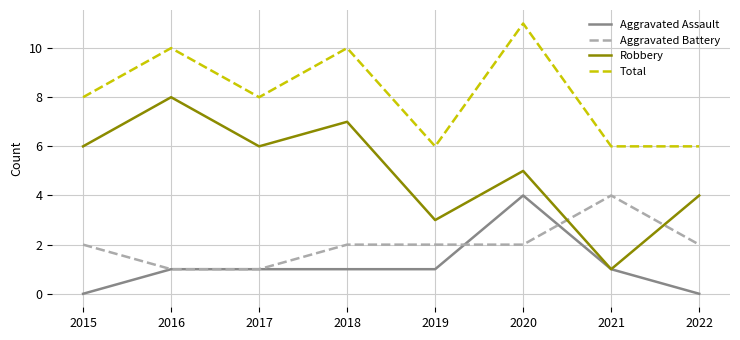

Rank the series at 2019 from lowest to highest value.

Aggravated Assault, Aggravated Battery, Robbery, Total